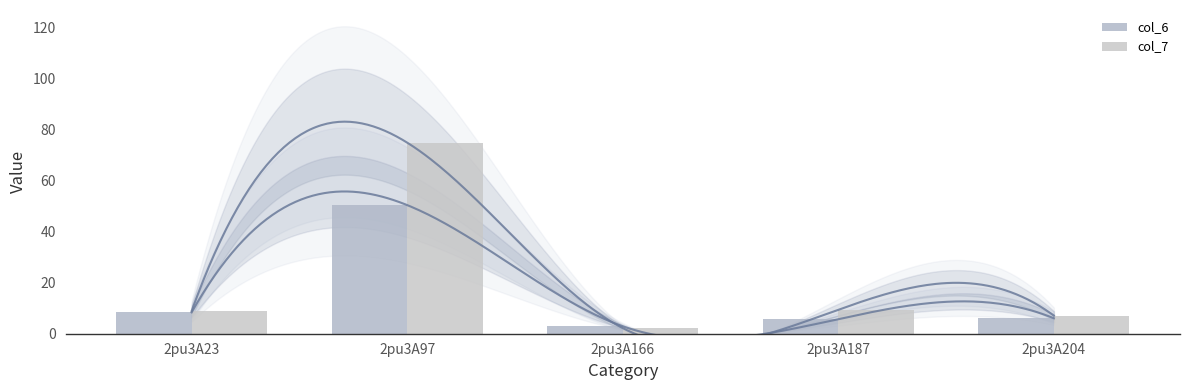

What is the highest value of the col_6 series?

50.4